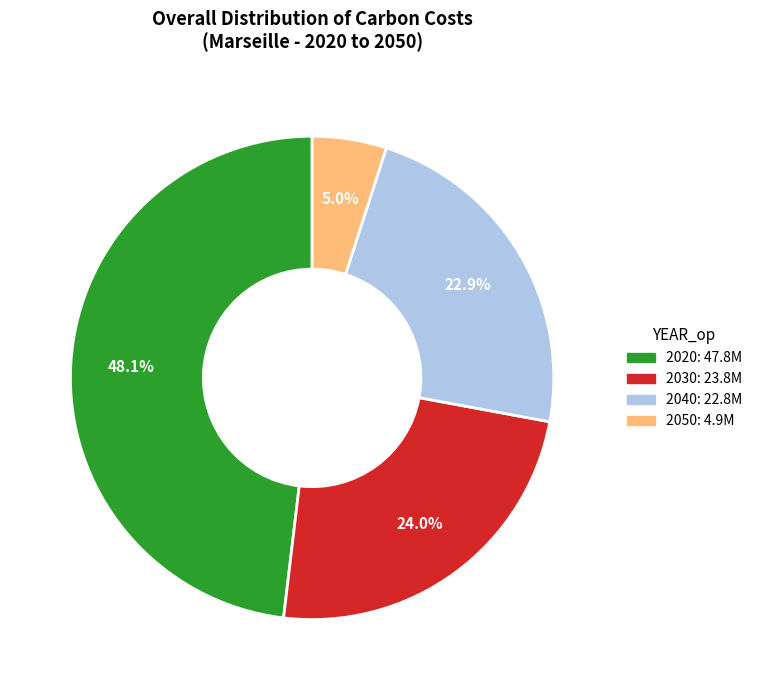

Is it true that 2040 is 23% of the pie?

True